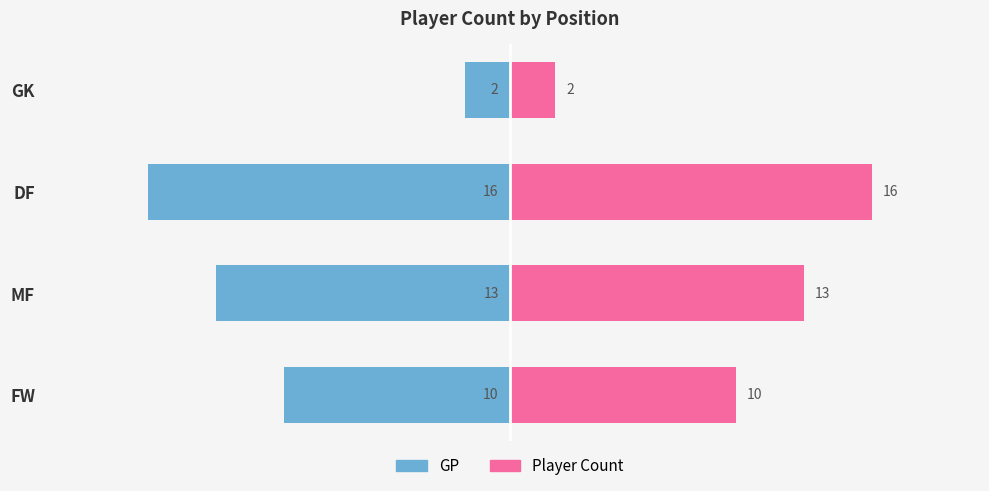

How many groups of bars are there?

4